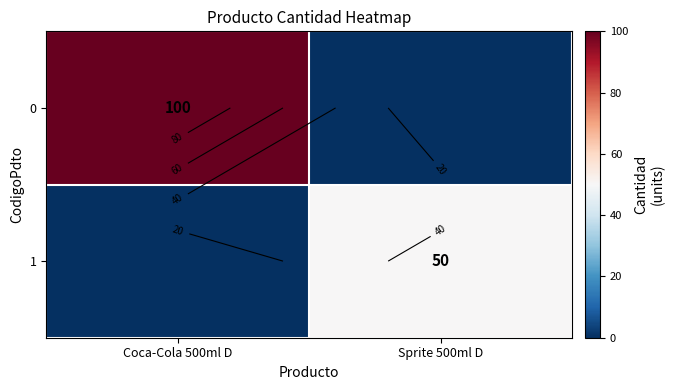

At how many categories does at least one series exceed 16?

2